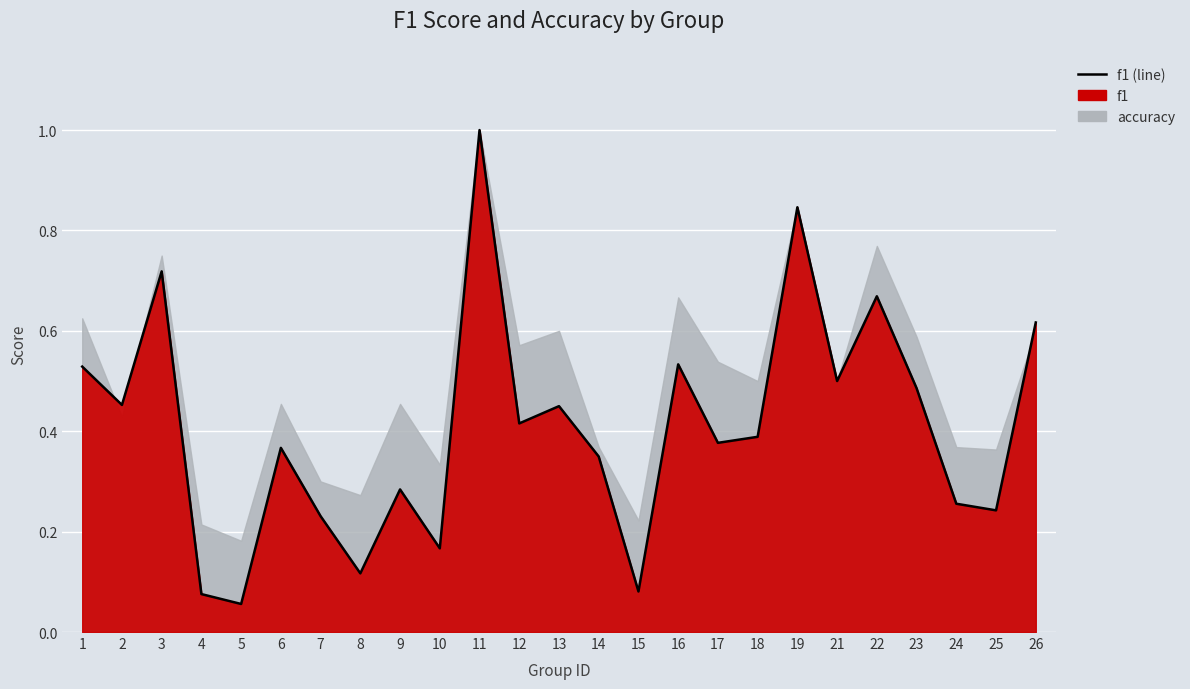

How many points are higher than both their immediate neighbors (excluding endpoints)?

8